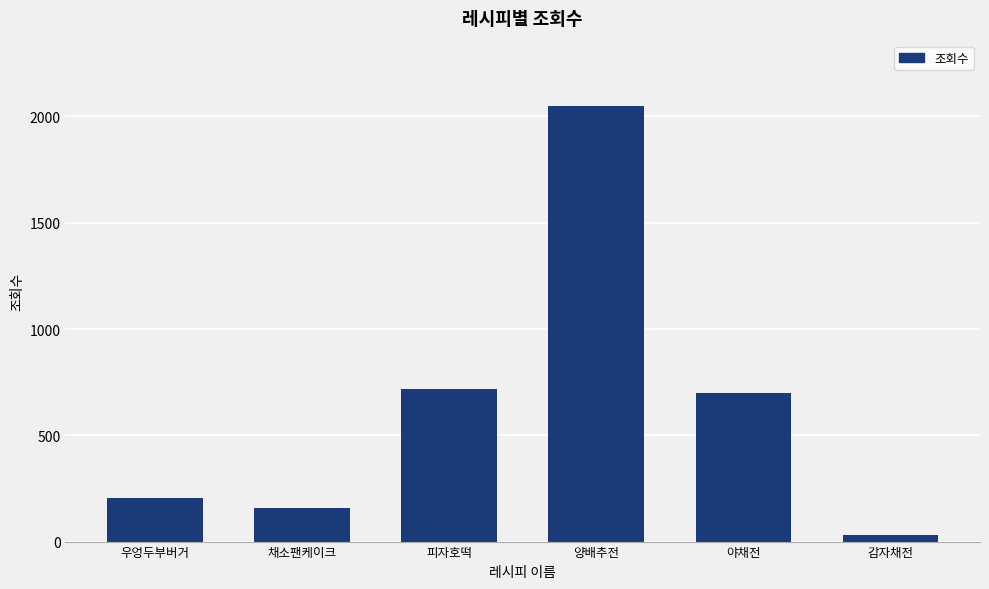

Approximately how many times larger is the value at 우엉두부버거 compared to 채소팬케이크?

1.3